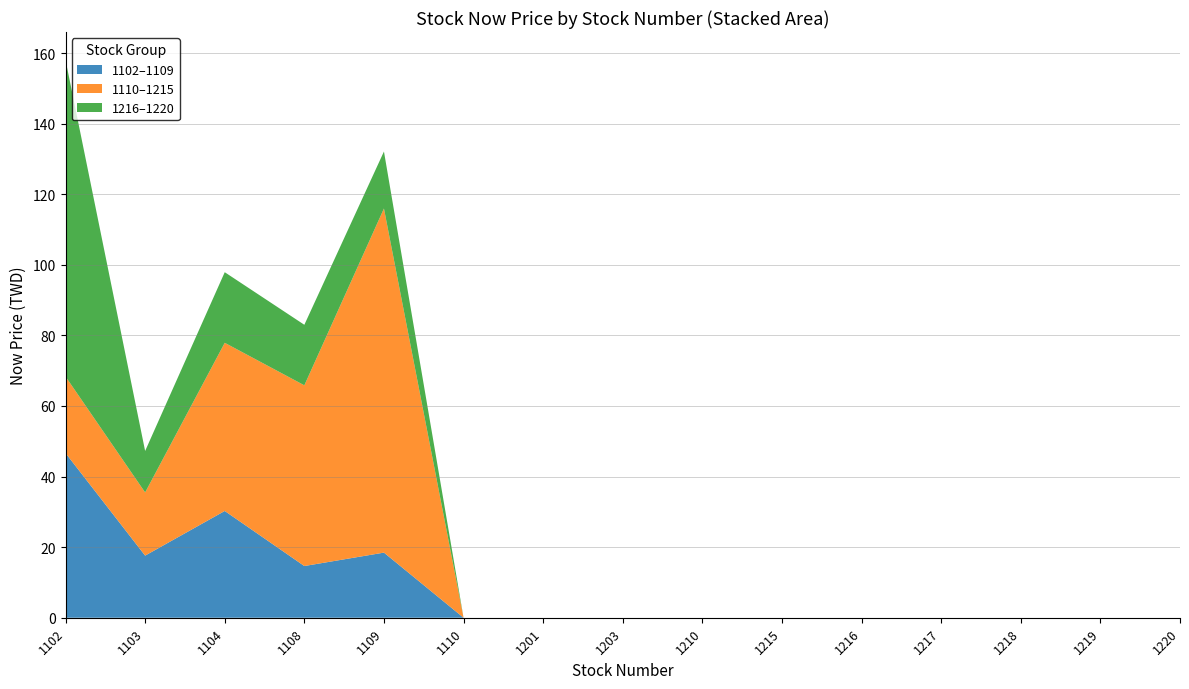

The 1102–1109 series shows 14.7 at 1108. True or false?

True